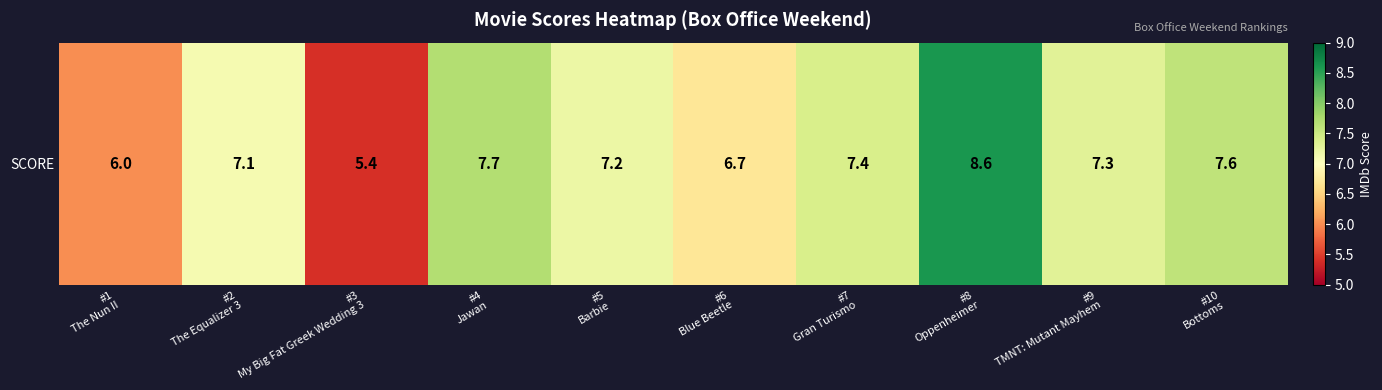

List the labels in order of value, largest first.

#8
Oppenheimer, #4
Jawan, #10
Bottoms, #7
Gran Turismo, #9
TMNT: Mutant Mayhem, #5
Barbie, #2
The Equalizer 3, #6
Blue Beetle, #1
The Nun II, #3
My Big Fat Greek Wedding 3